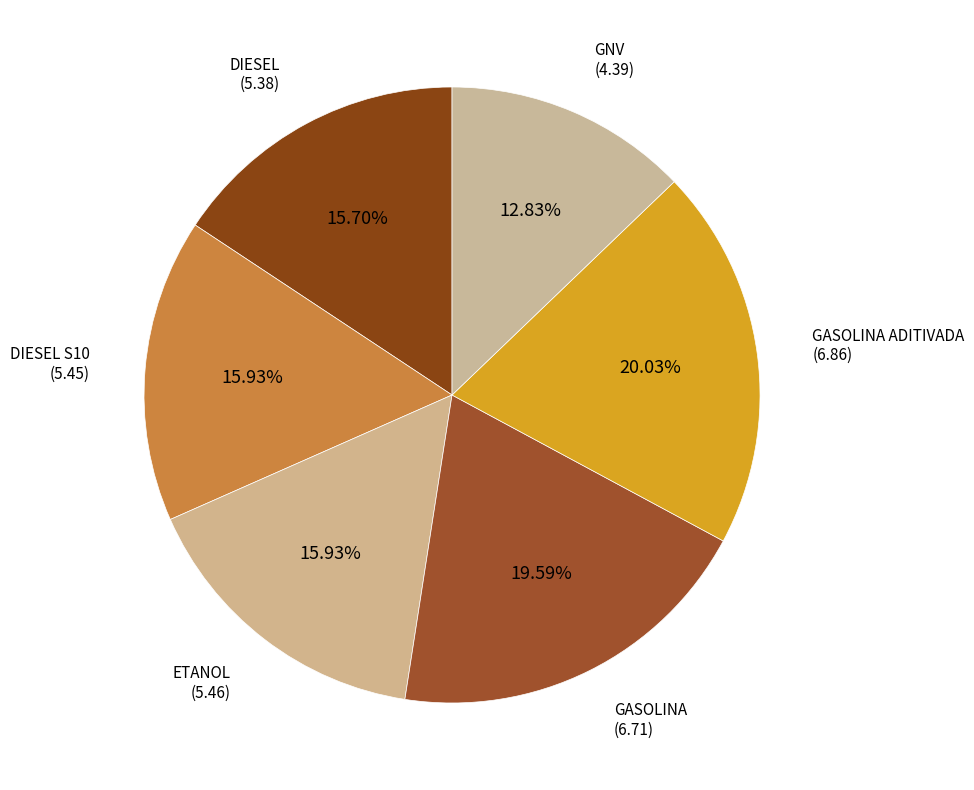

Which category has the biggest portion of the pie?

GASOLINA ADITIVADA